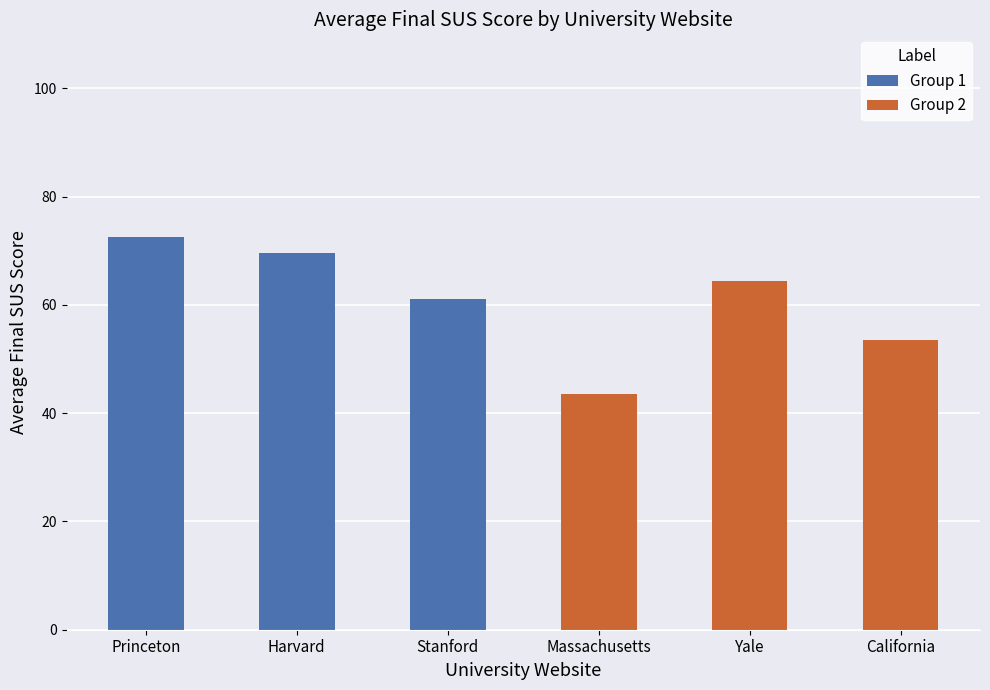

What is the highest value of the Group 2 (Massachusetts, Yale, California) series?

64.4